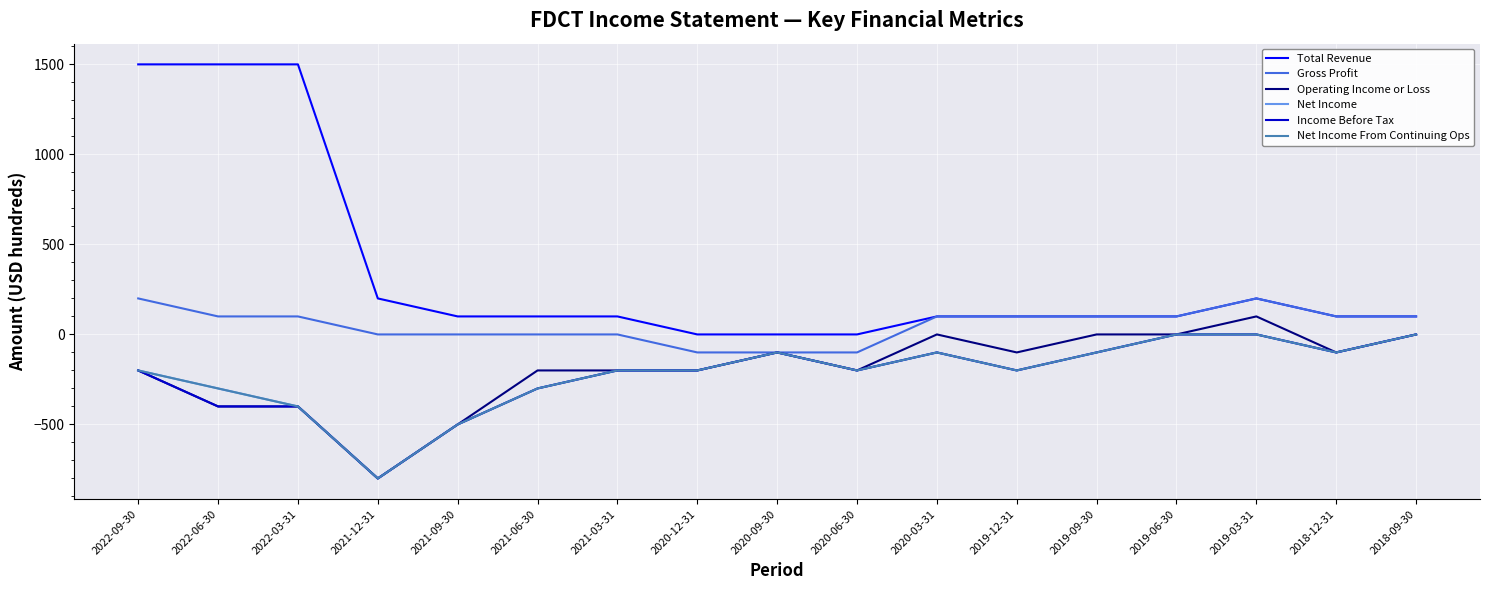

Read the Operating Income or Loss value at 2021-12-31, to the nearest 100.

-800